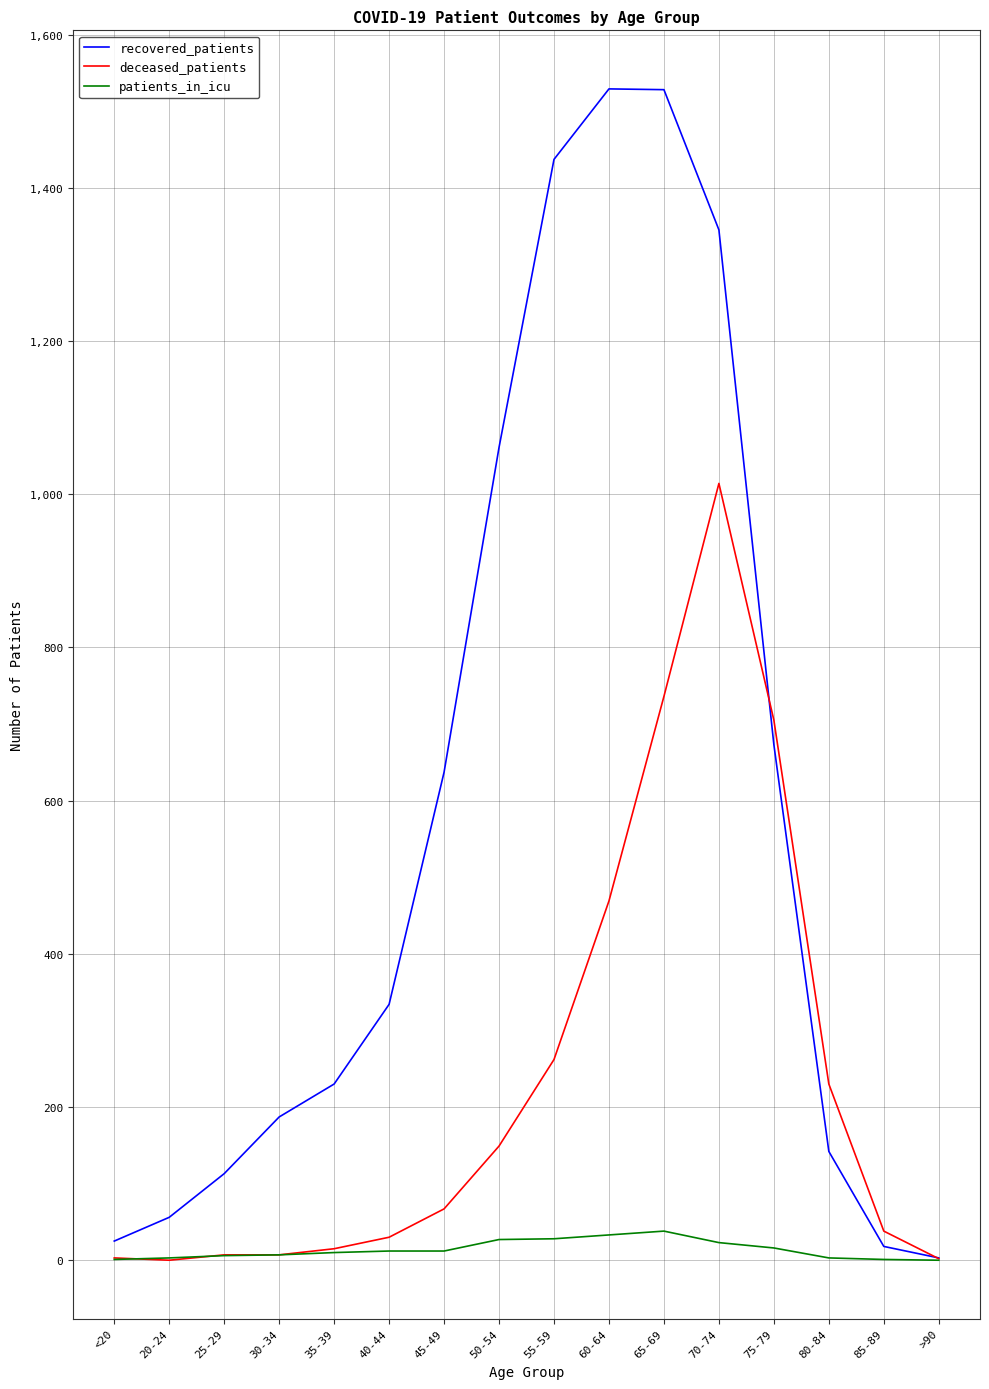

Which series has the largest range (max minus min)?

recovered_patients